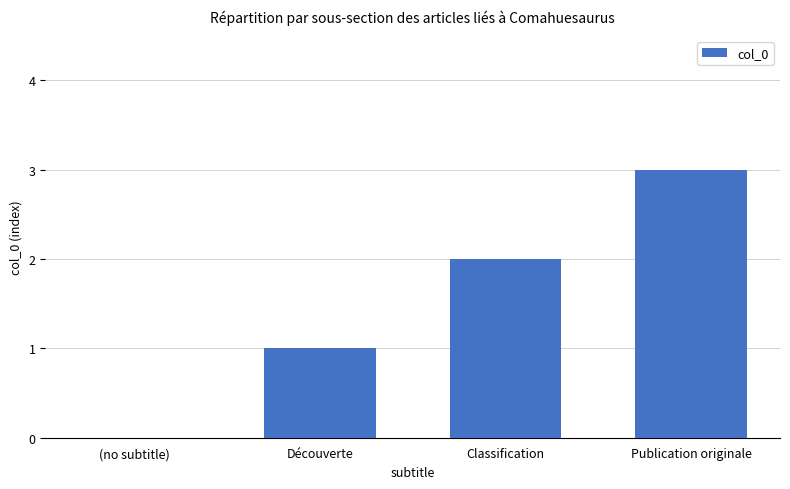

True or false: the data shows 3 at Classification.

False